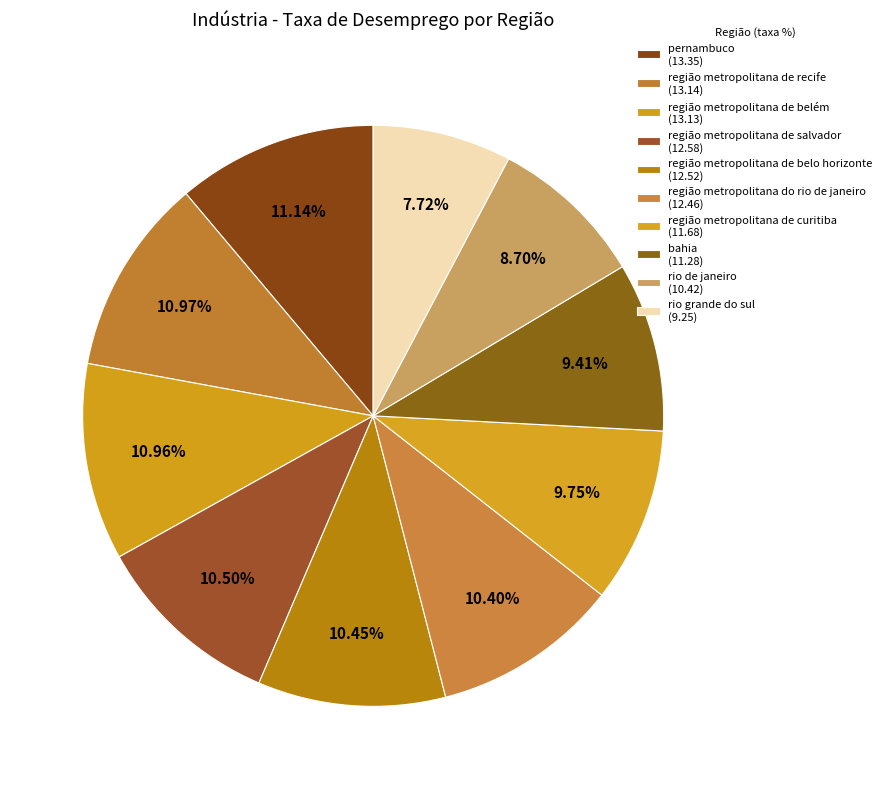

How many slices are in this pie chart?

10